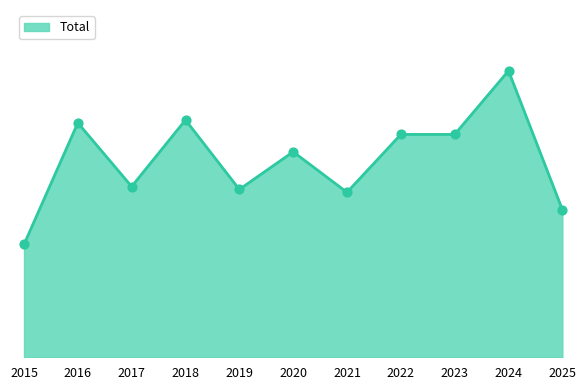

Which has a higher value, 2019 or 2018?

2018